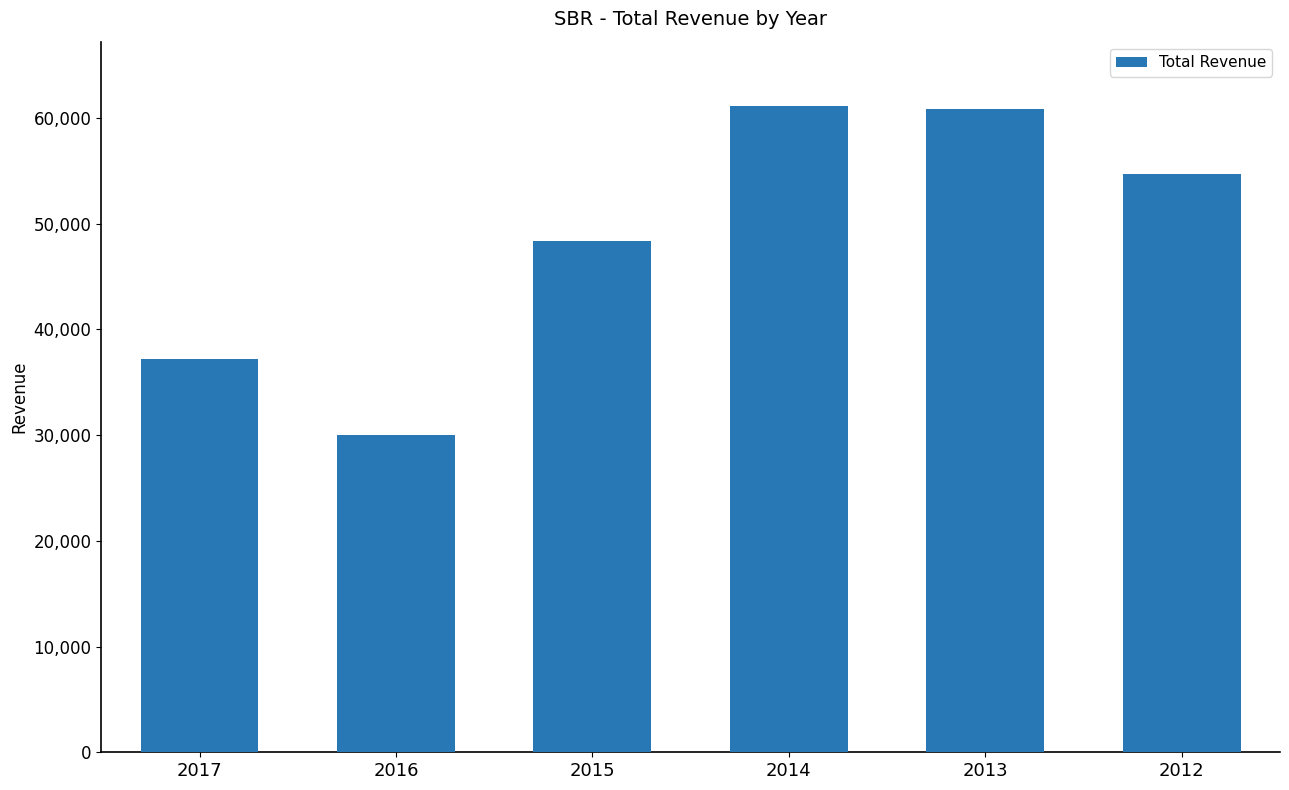

Does the chart contain any negative values?

No